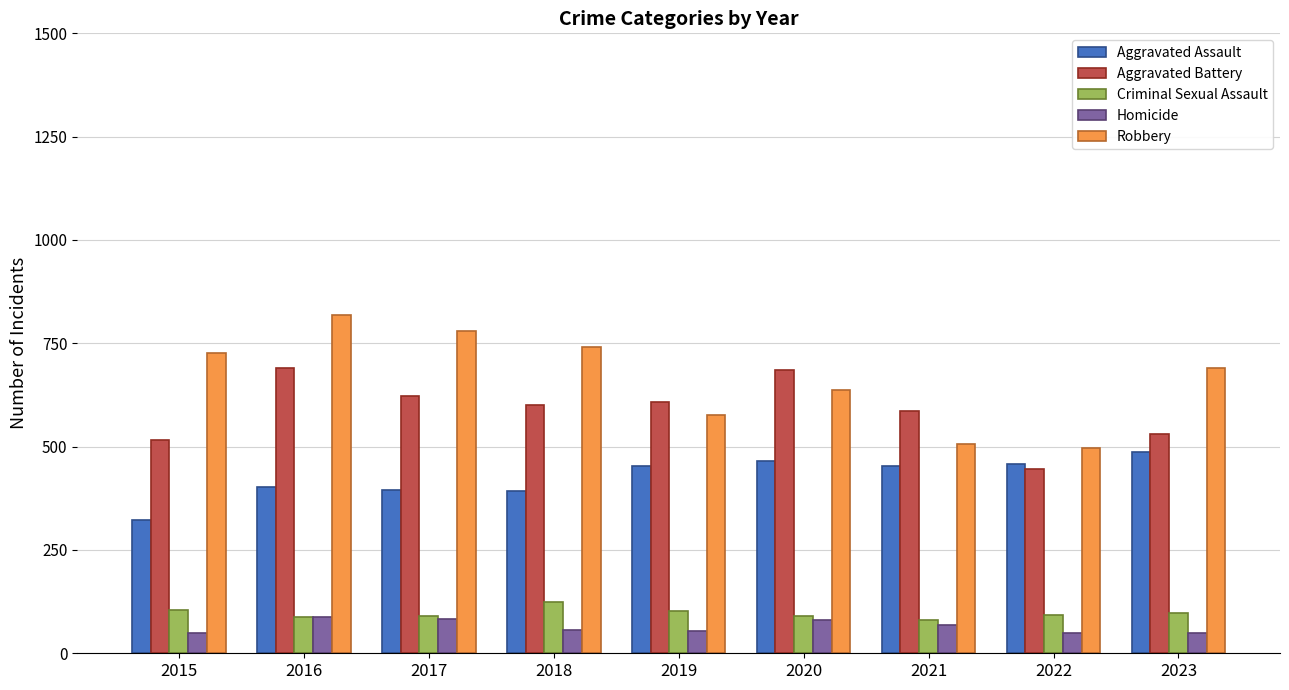

Is it true that Criminal Sexual Assault equals 158 at 2019?

False